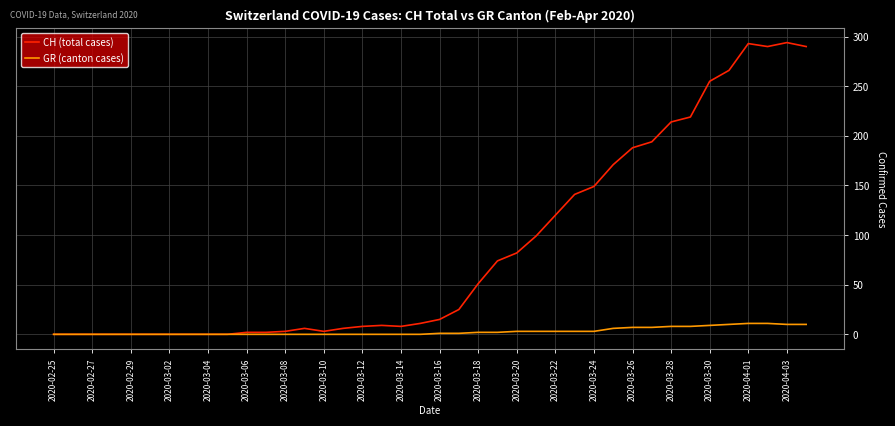

Rank the series by their average value, from lowest to highest.

GR (canton cases), CH (total cases)